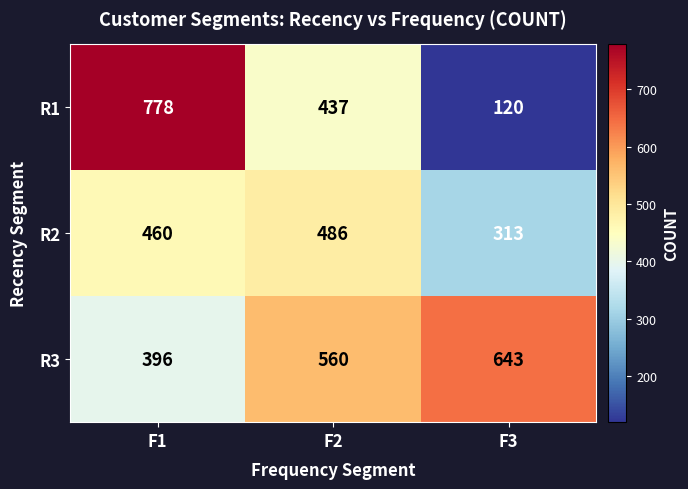

Which series changed the most between F1 and F3?

R1